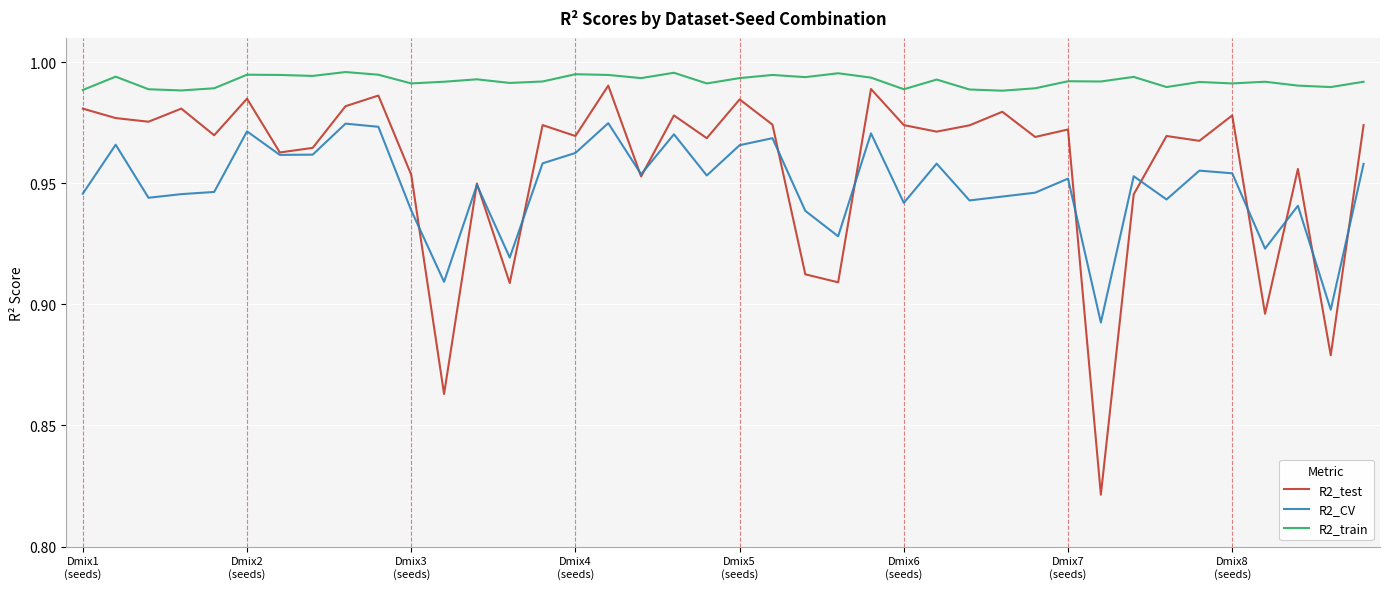

True or false: R2_CV and R2_test intersect in this chart.

True